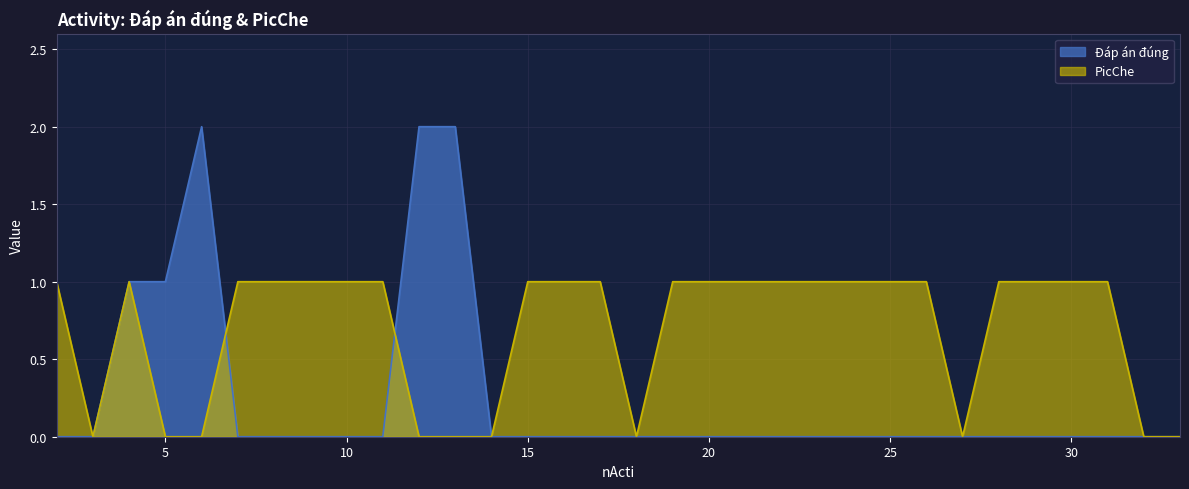

Reading left to right, what are all the values shown in this chart?

Đáp án đúng: 2=0	3=0	4=1	5=1	6=2	7=0	8=0	9=0	10=0	11=0	12=2	13=2	14=0	15=0	16=0	17=0	18=0	19=0	20=0	21=0	22=0	23=0	24=0	25=0	26=0	27=0	28=0	29=0	30=0	31=0	32=0	33=0
PicChe: 2=1	3=0	4=1	5=0	6=0	7=1	8=1	9=1	10=1	11=1	12=0	13=0	14=0	15=1	16=1	17=1	18=0	19=1	20=1	21=1	22=1	23=1	24=1	25=1	26=1	27=0	28=1	29=1	30=1	31=1	32=0	33=0